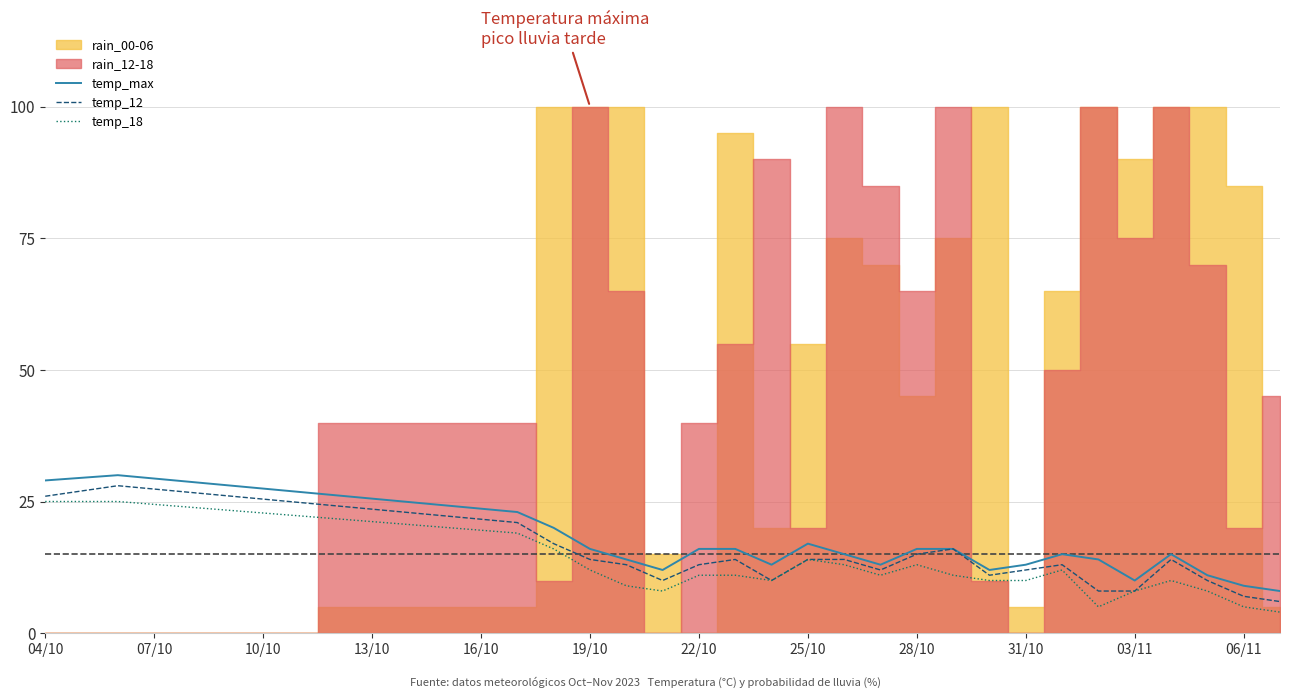

What is the maximum value for temp_18?

25